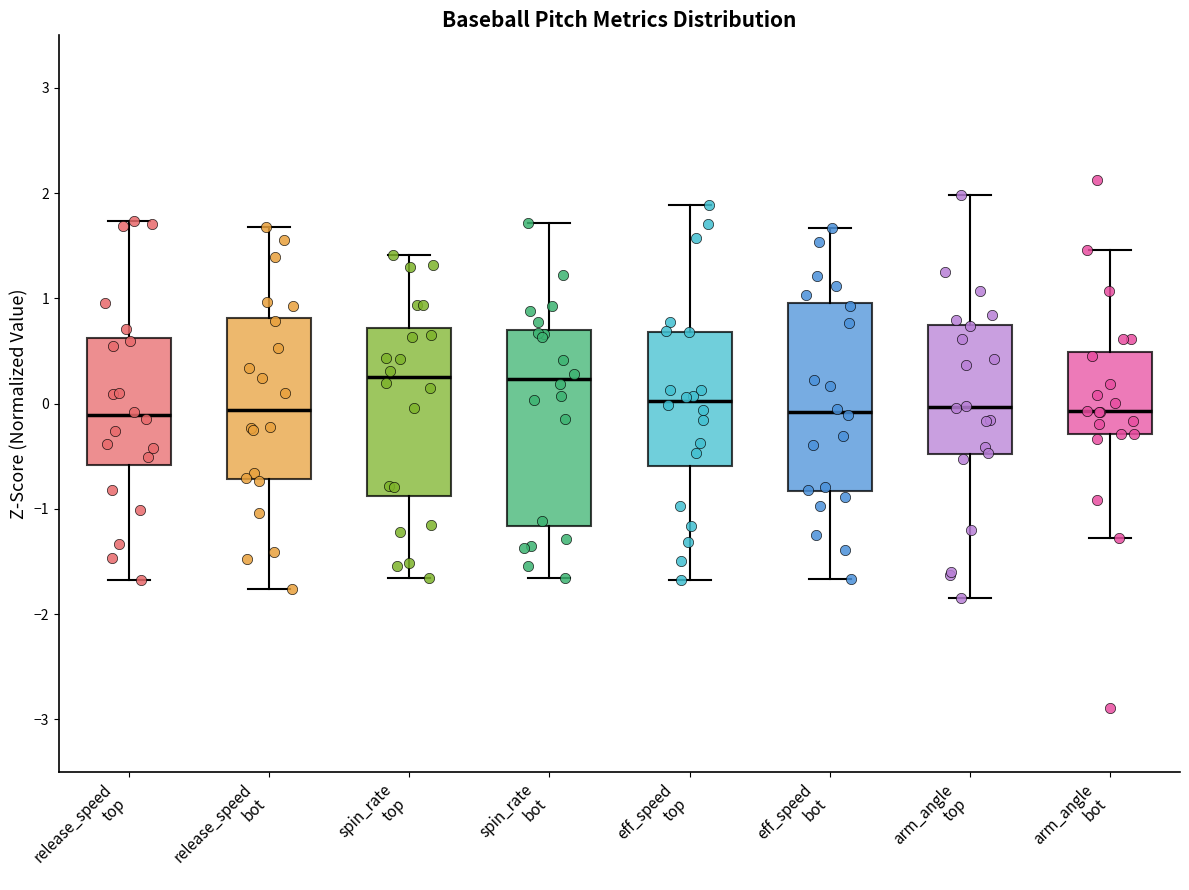

Reading left to right, read every box against the y-axis: the position of its median line, the range the box covers, and the ends of its whiskers. The values are not printed on the chart, so give them approximately, as read against the axis.

release_speed top: median -0.1, box -0.6 to 0.6, whiskers -1.7 to 1.7
release_speed bot: median -0.1, box -0.7 to 0.8, whiskers -1.8 to 1.7
spin_rate top: median 0.3, box -0.9 to 0.7, whiskers -1.7 to 1.4
spin_rate bot: median 0.2, box -1.2 to 0.7, whiskers -1.7 to 1.7
eff_speed top: median 0.0, box -0.6 to 0.7, whiskers -1.7 to 1.9
eff_speed bot: median -0.1, box -0.8 to 1.0, whiskers -1.7 to 1.7
arm_angle top: median 0.0, box -0.5 to 0.7, whiskers -1.8 to 2.0
arm_angle bot: median -0.1, box -0.3 to 0.5, whiskers -1.3 to 1.5